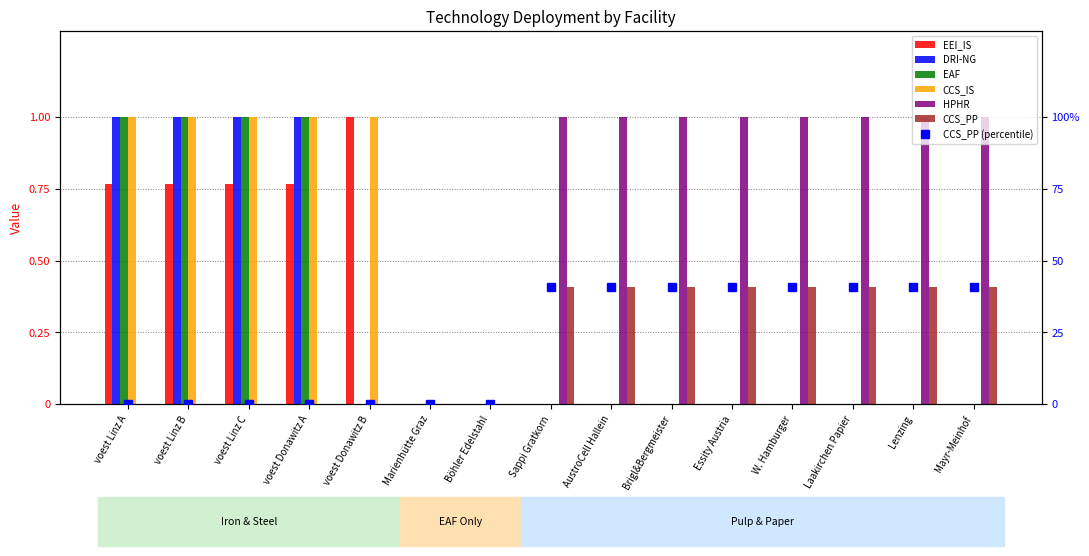

List the labels in order of CCS_PP value, smallest first.

voest Linz A, voest Linz B, voest Linz C, voest Donawitz A, voest Donawitz B, Marienhütte Graz, Böhler Edelstahl, Sappi Gratkorn, AustroCell Hallein, Brigl&Bergmeister, Essity Austria, W. Hamburger, Laakirchen Papier, Lenzing, Mayr-Meinhof